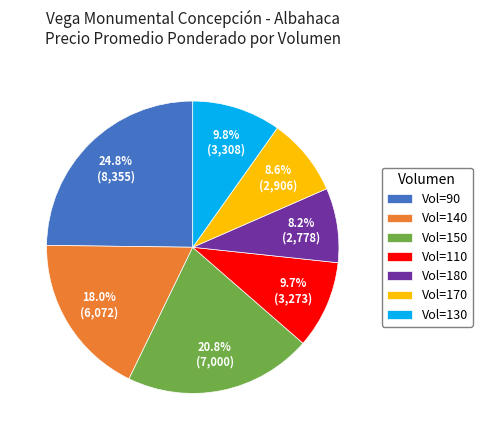

Between Vol=110 and Vol=180, which is larger?

Vol=110